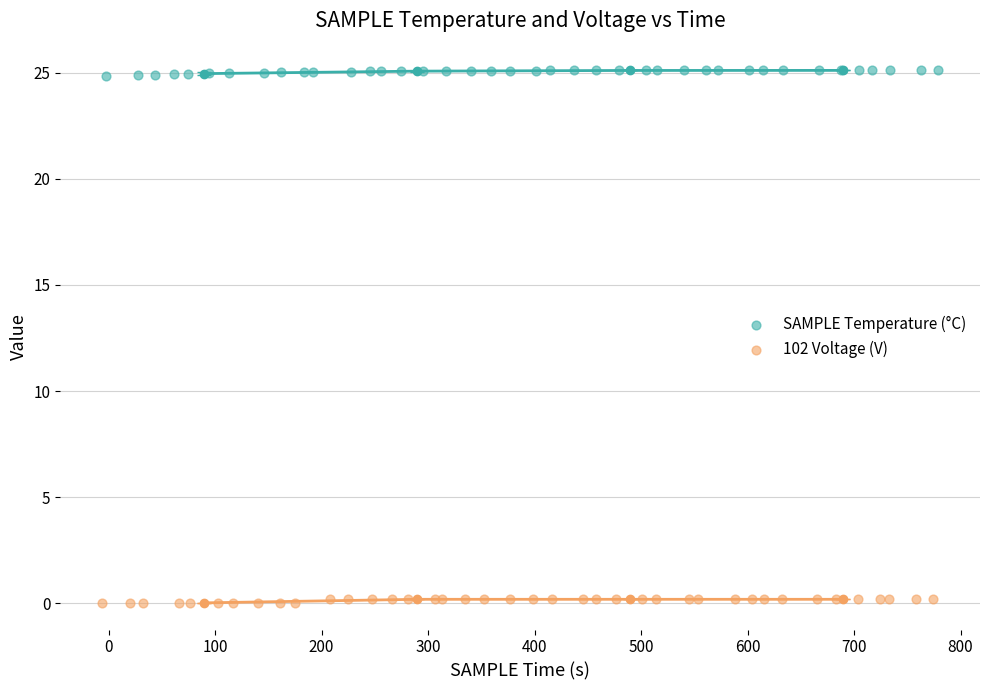

Which series contains the lowest Y value?

102 Voltage (V)